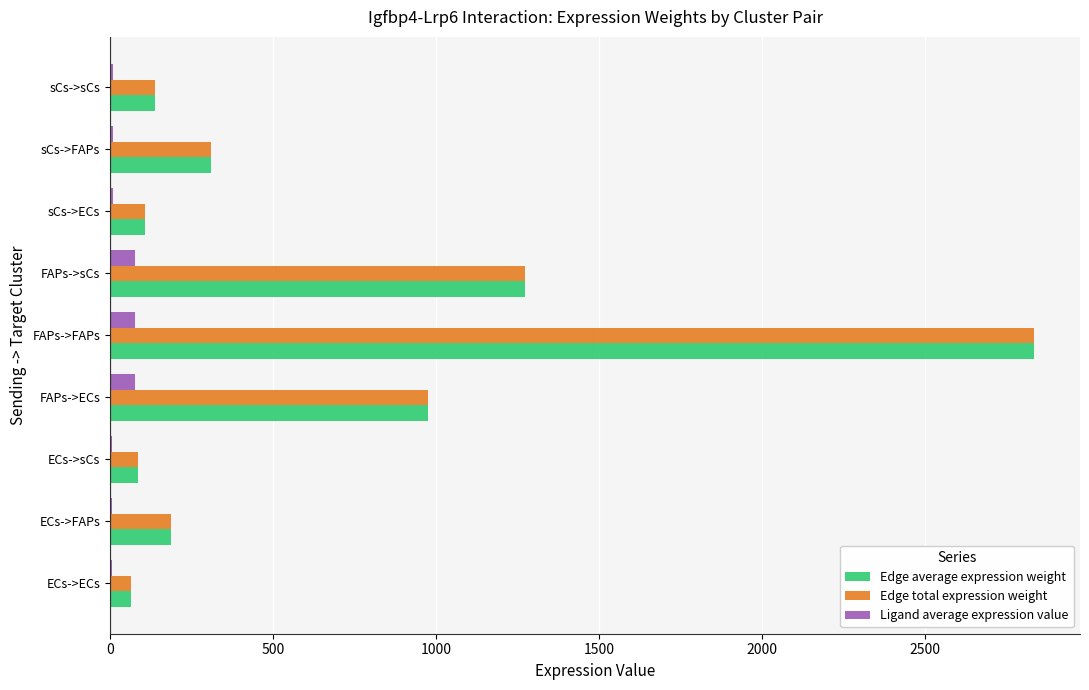

The Edge total expression weight series shows 975.1 at FAPs->ECs. True or false?

True